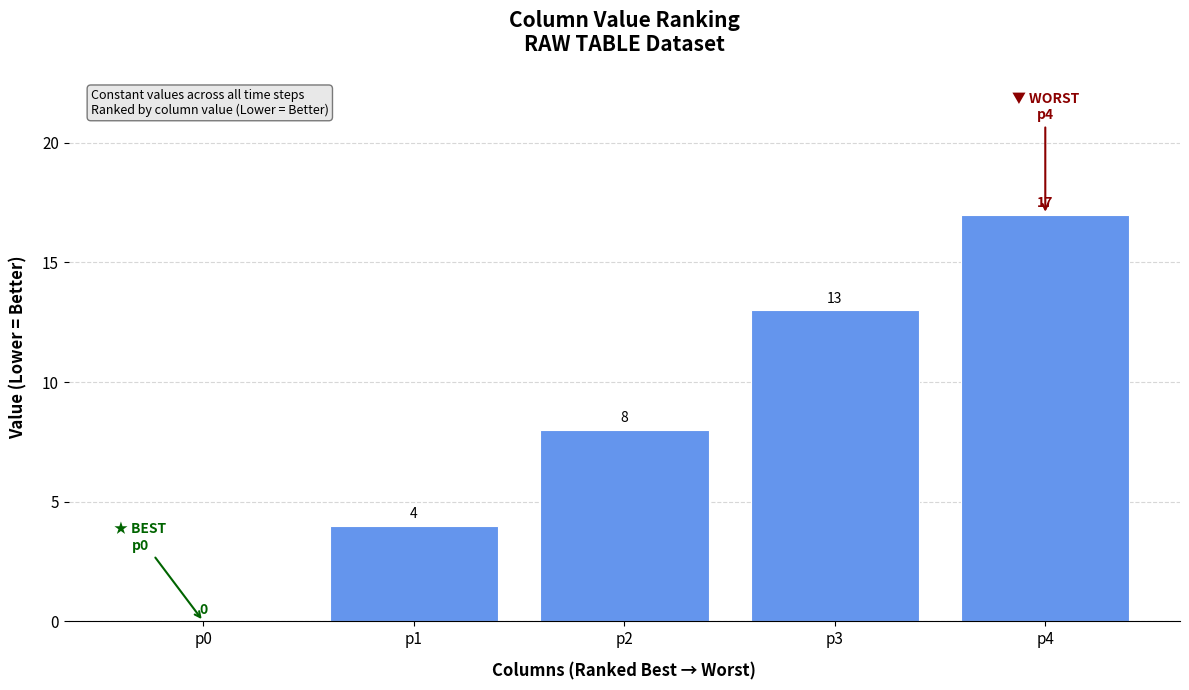

Where is the data nearest to the value 8?

p2